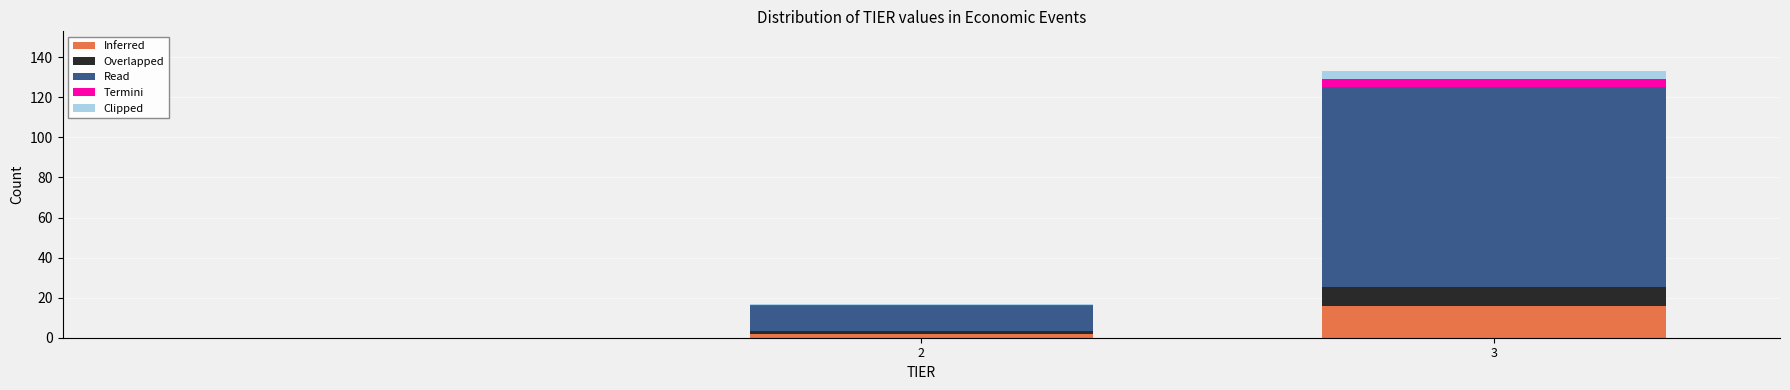

At which category is the sum across all series the highest?

3